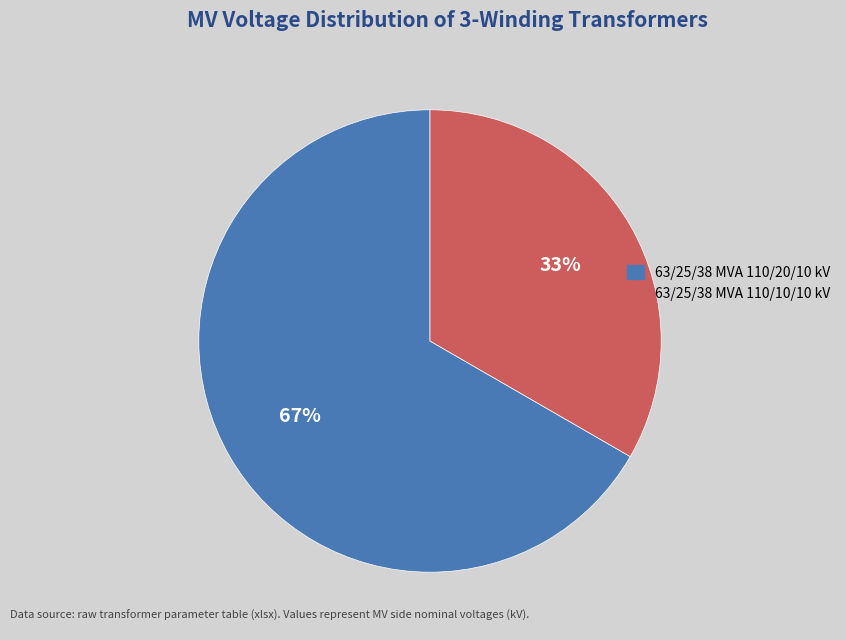

What percentage is the 63/25/38 MVA 110/20/10 kV slice, to the nearest percent?

67%